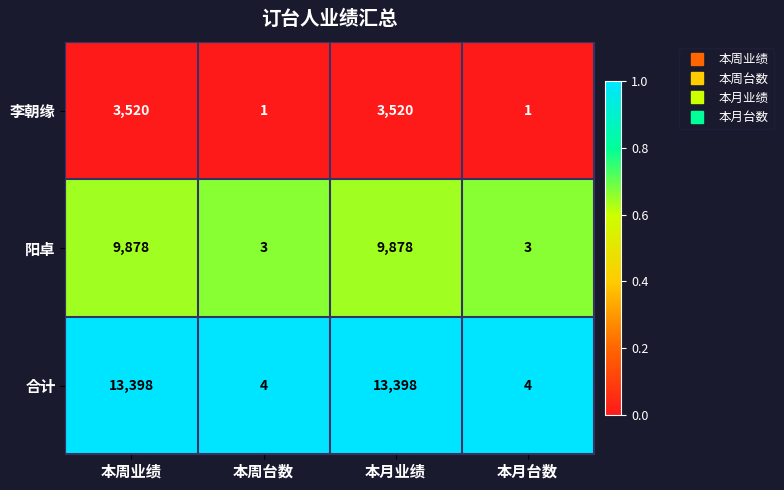

Rank the series at 本月业绩 from lowest to highest value.

李朝缘, 阳卓, 合计